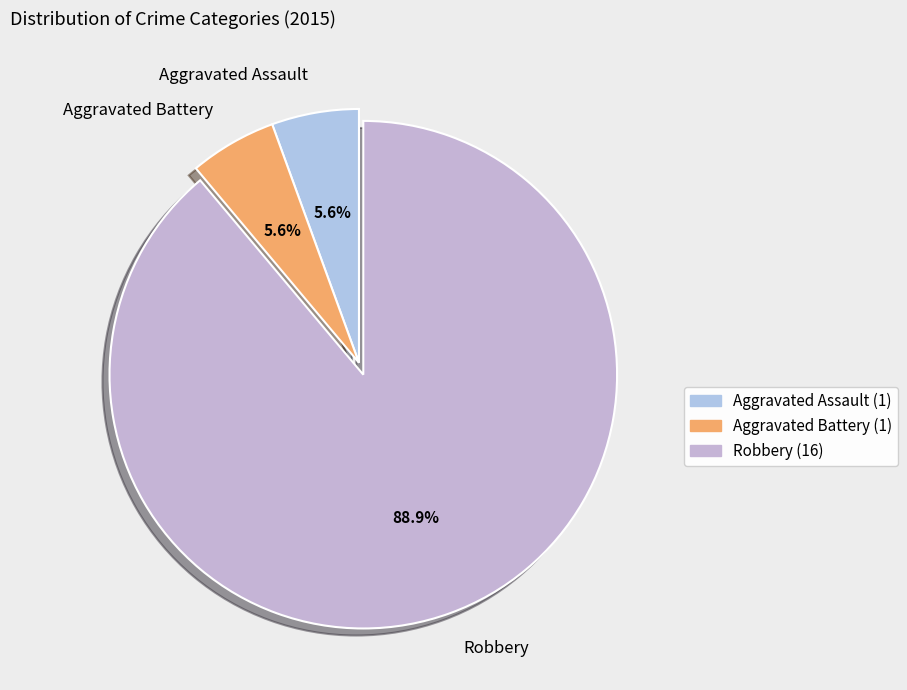

Is the sum of Aggravated Assault and Aggravated Battery greater than half?

No